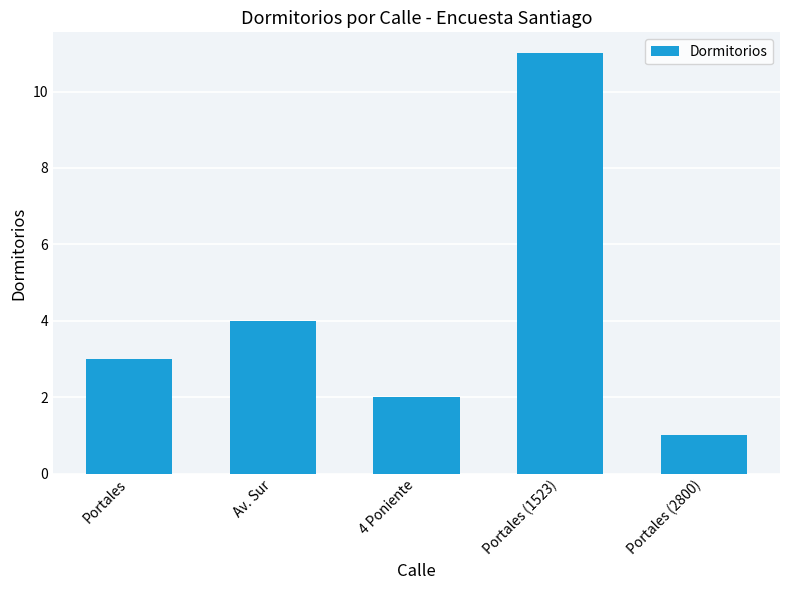

Does the chart contain stacked bars?

No